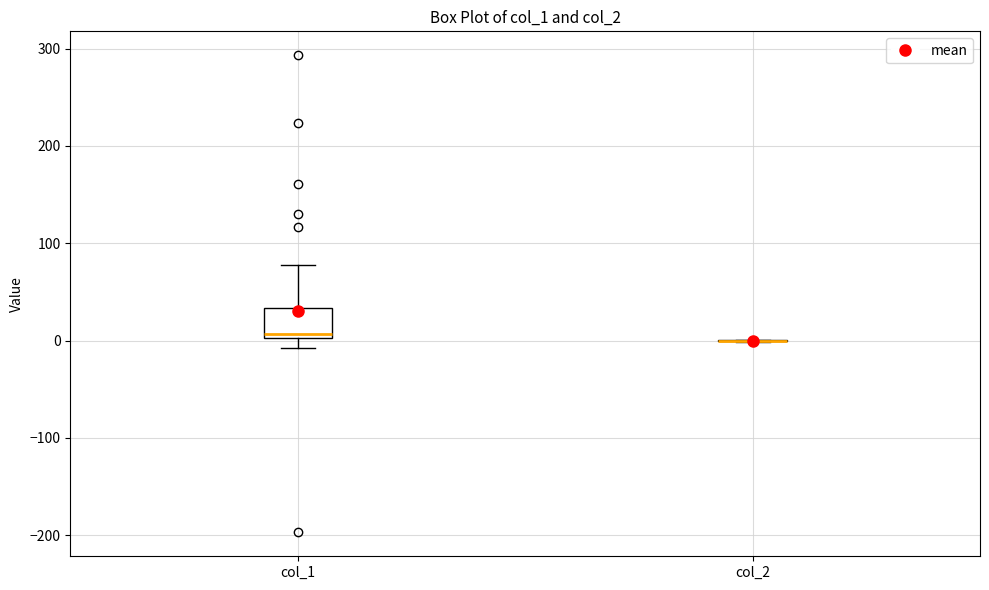

Reading left to right, read every box against the y-axis: the position of its median line, the range the box covers, and the ends of its whiskers. The values are not printed on the chart, so give them approximately, as read against the axis.

col_1: median 10, box 0 to 30, whiskers -10 to 80
col_2: box collapsed to a line at 0, whiskers 0 to 0